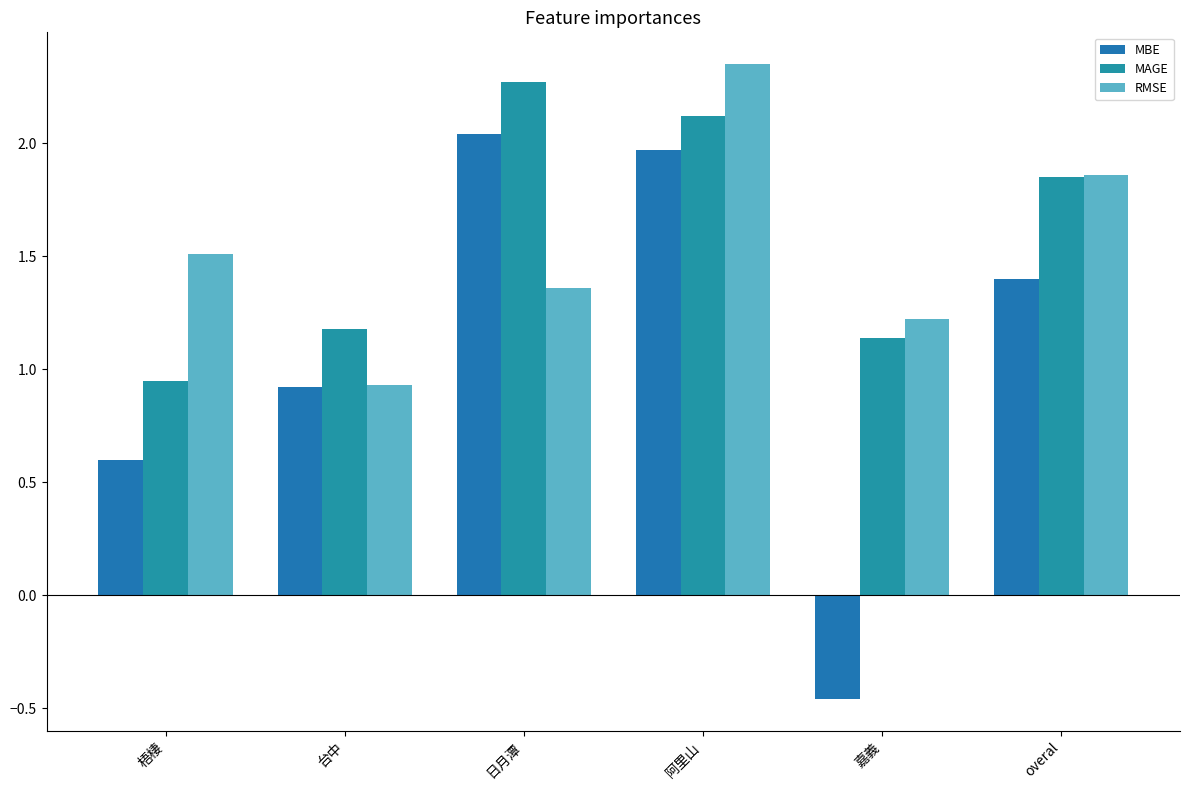

How many groups of bars are there?

6